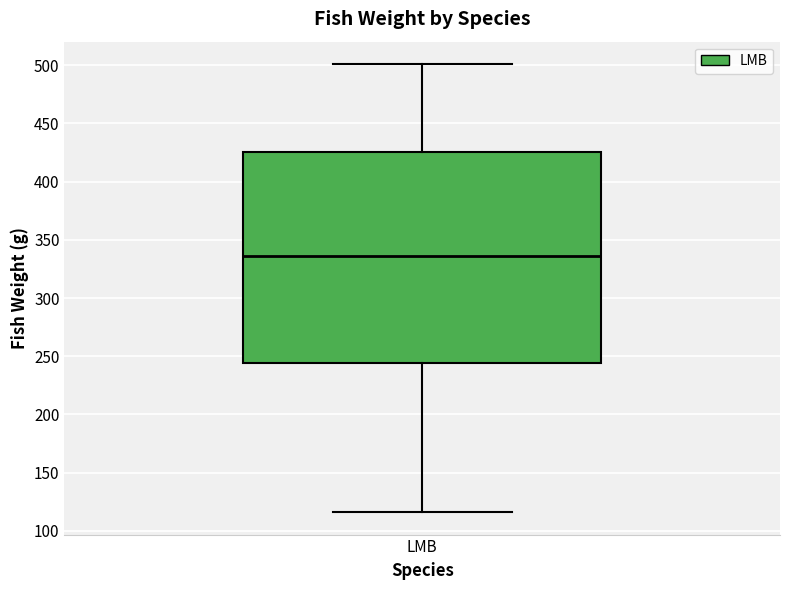

Where is the upper edge of the box for LMB on the y-axis? The values are not printed on the chart, so give them approximately, as read against the axis.

425